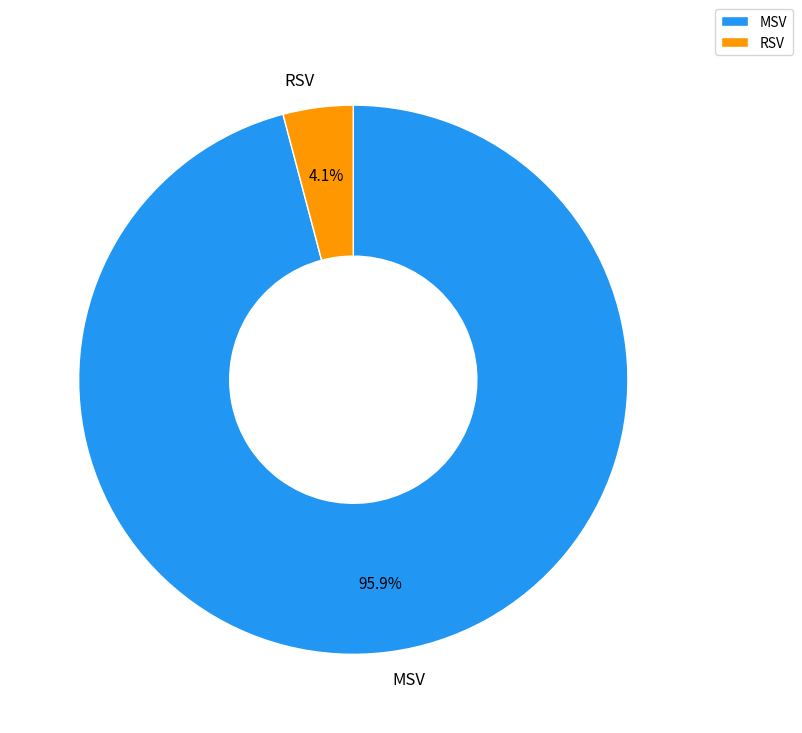

To the nearest percent, what is the difference between the RSV and MSV slice percentages?

92%